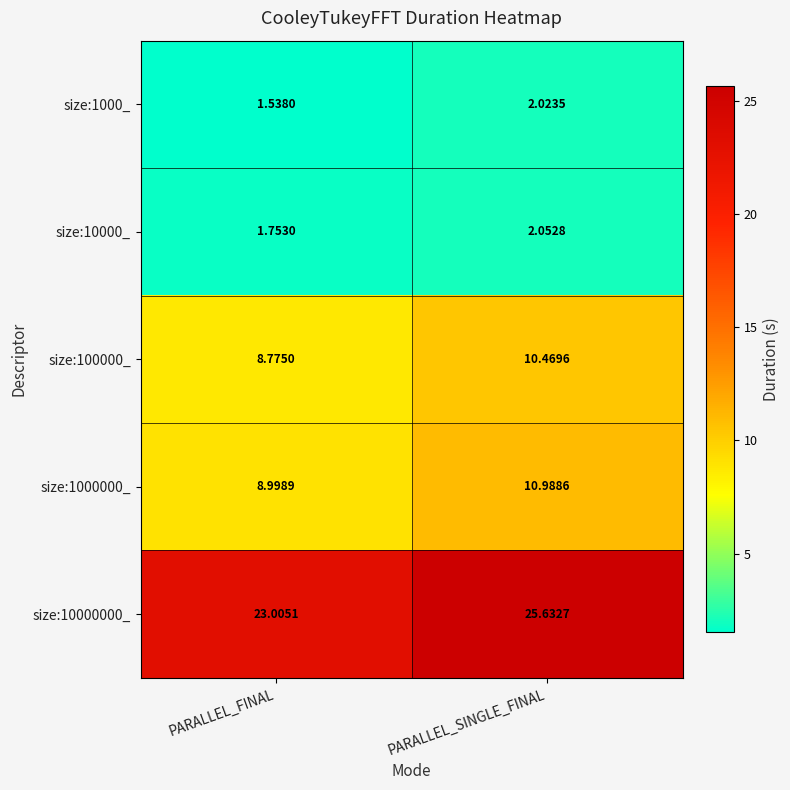

At which category is the sum across all series the highest?

PARALLEL_SINGLE_FINAL